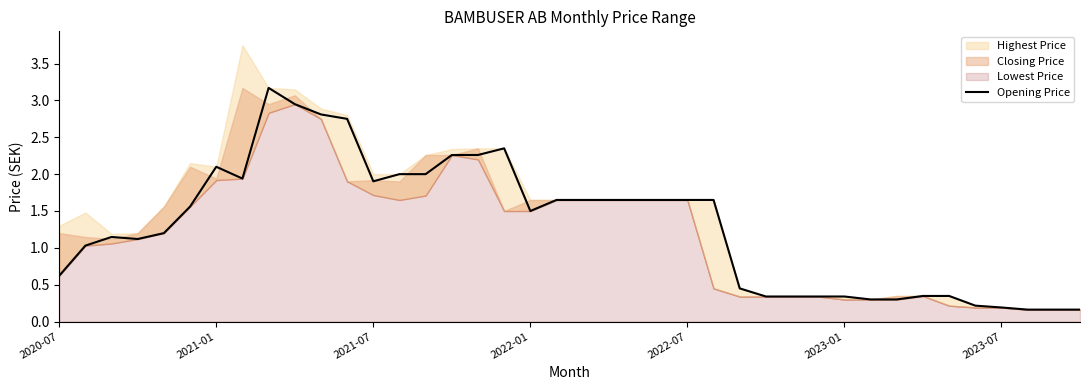

How many data points are less than 1?

15